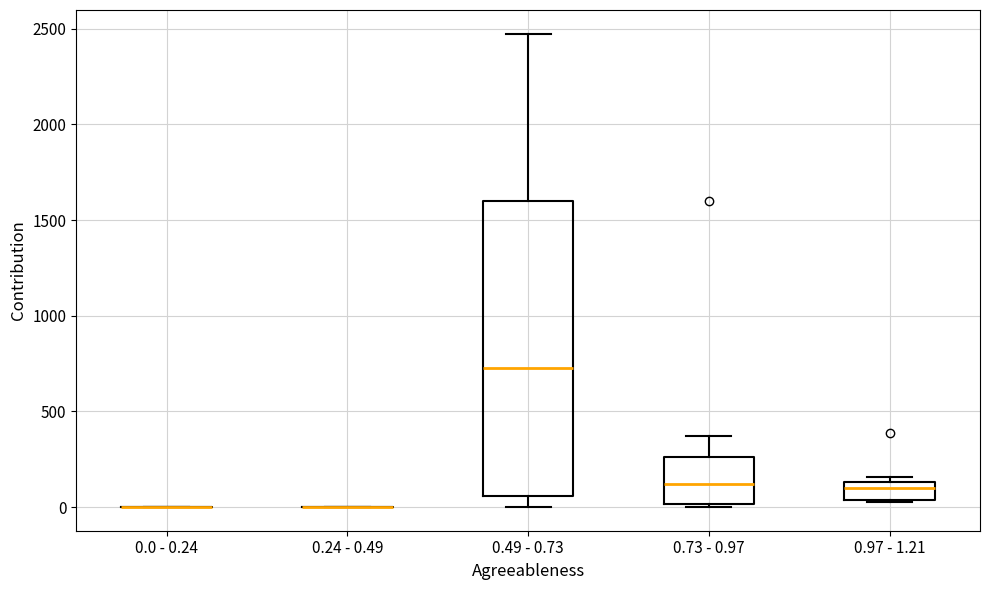

Where does the upper whisker of the box for 0.73 - 0.97 end on the y-axis? The values are not printed on the chart, so give them approximately, as read against the axis.

350